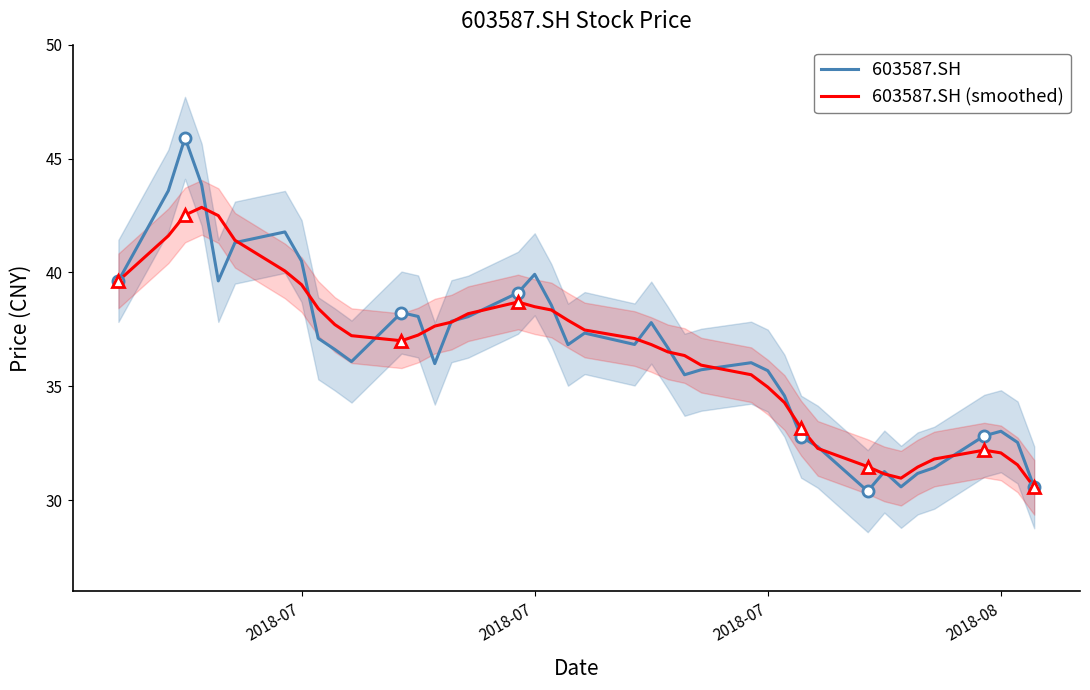

How many data points does each series have?

40